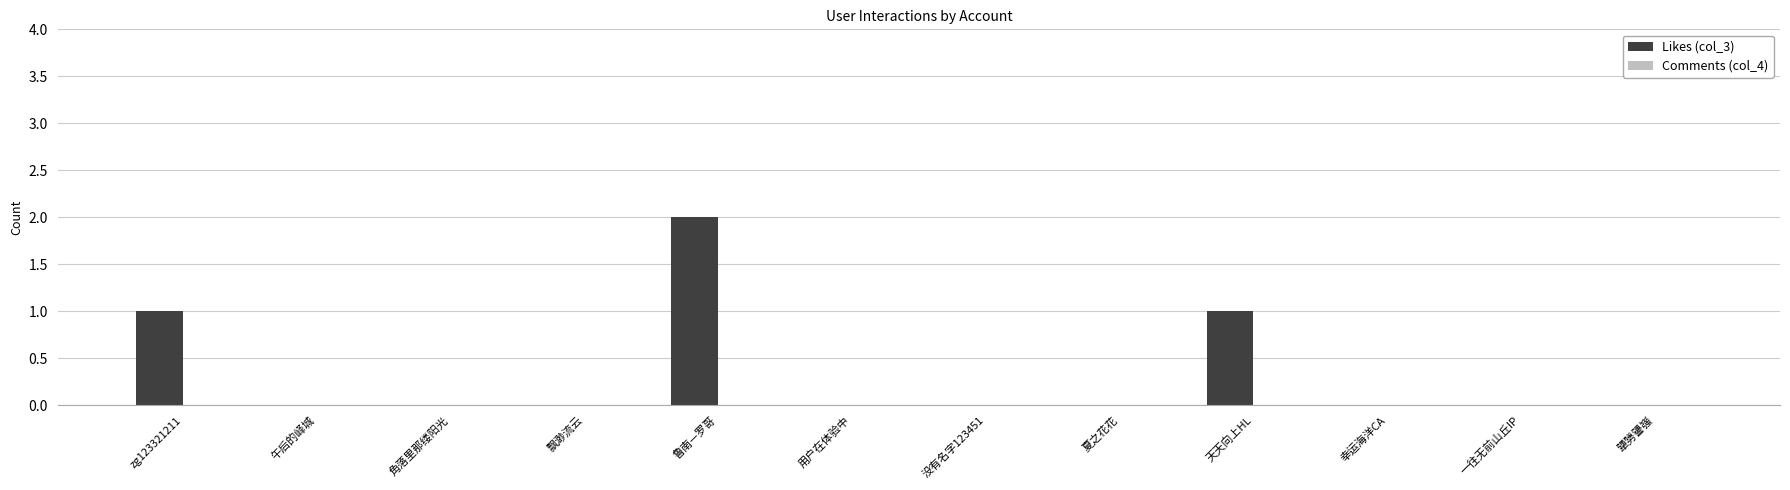

Which has a higher value, 午后的峄城 or 天天向上HL?

天天向上HL